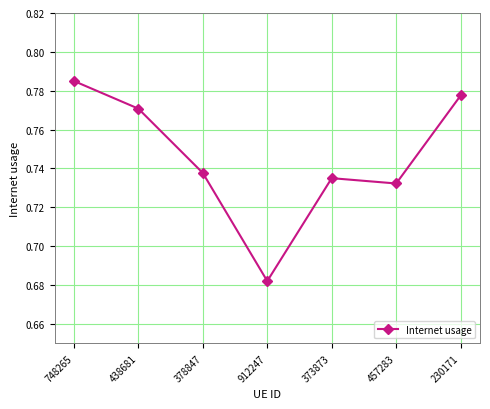

At which category does the chart reach its peak across all series?

748265